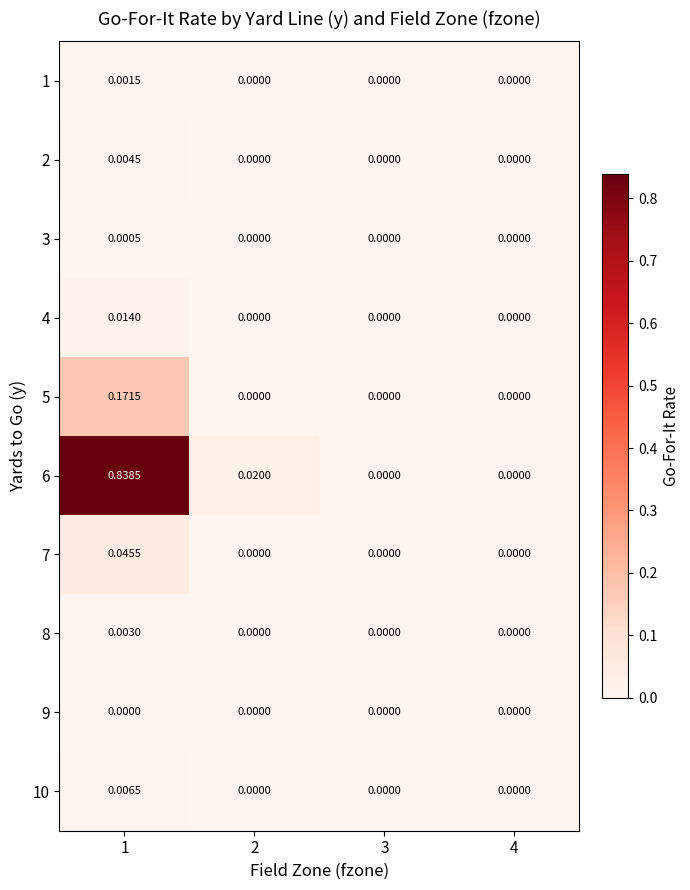

How many values in the 5 series exceed 0?

1